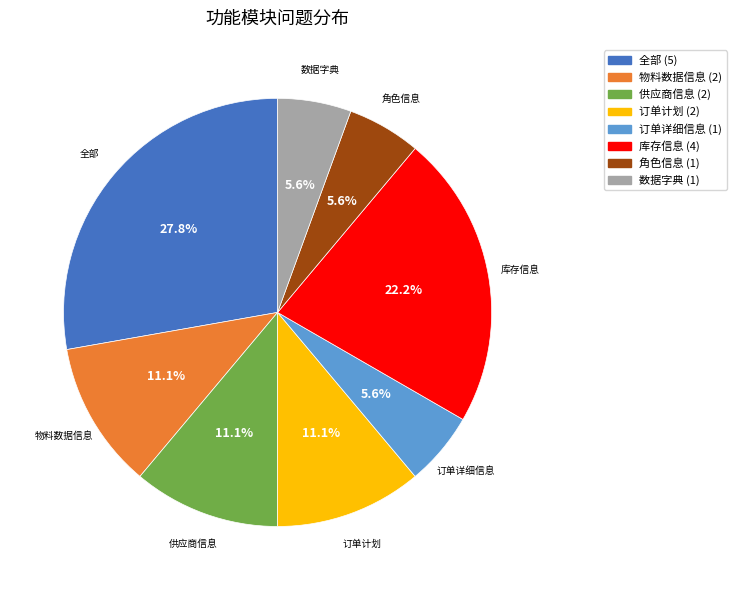

What is the largest slice in the pie chart?

全部